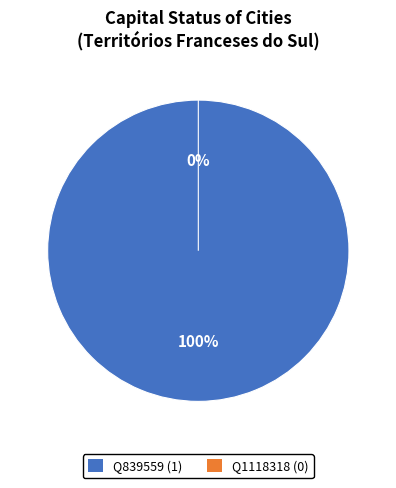

How many segments does this pie chart have?

2